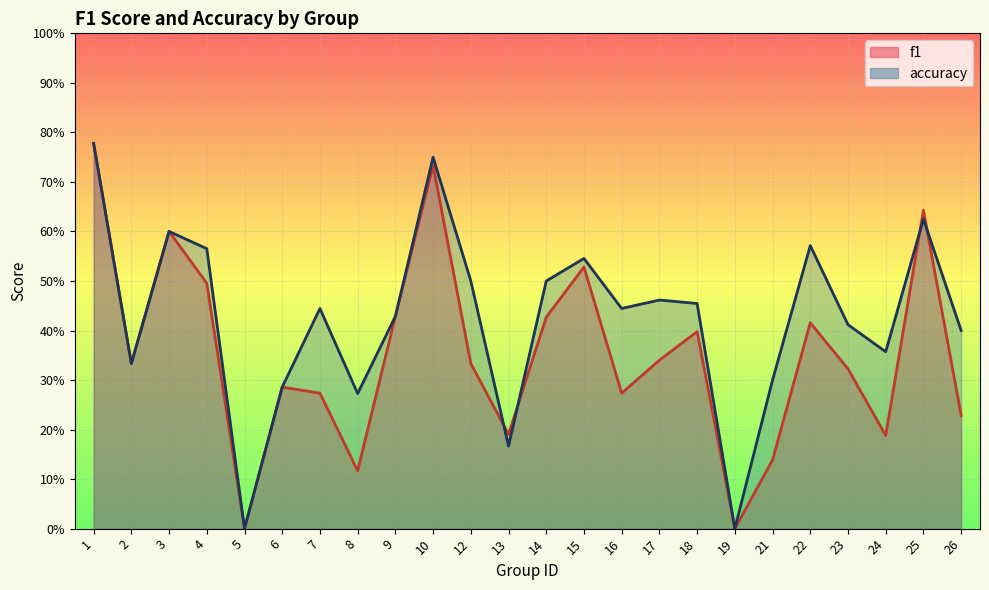

List the labels in order of accuracy value, largest first.

1, 10, 25, 3, 22, 4, 15, 12, 14, 17, 18, 7, 16, 9, 23, 26, 24, 2, 21, 6, 8, 13, 5, 19